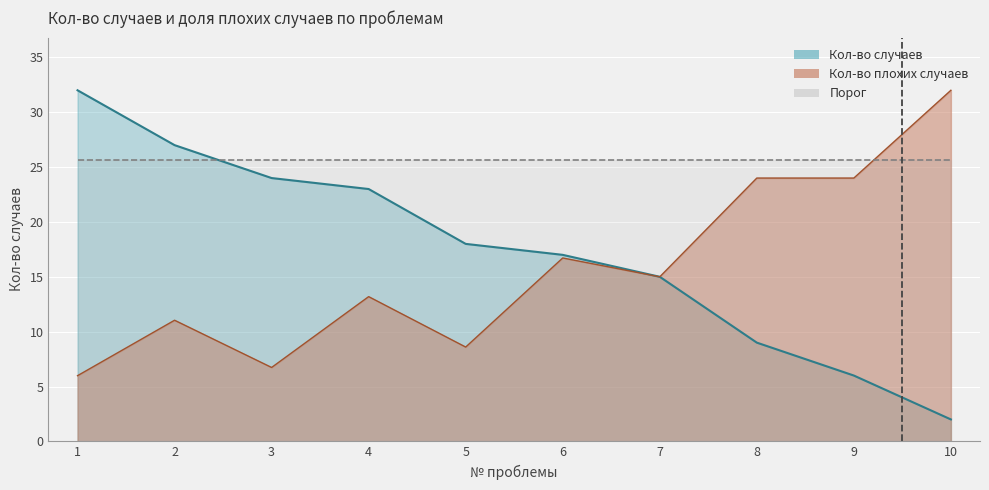

The Кол-во плохих случаев series shows 7.4 at 7. True or false?

False